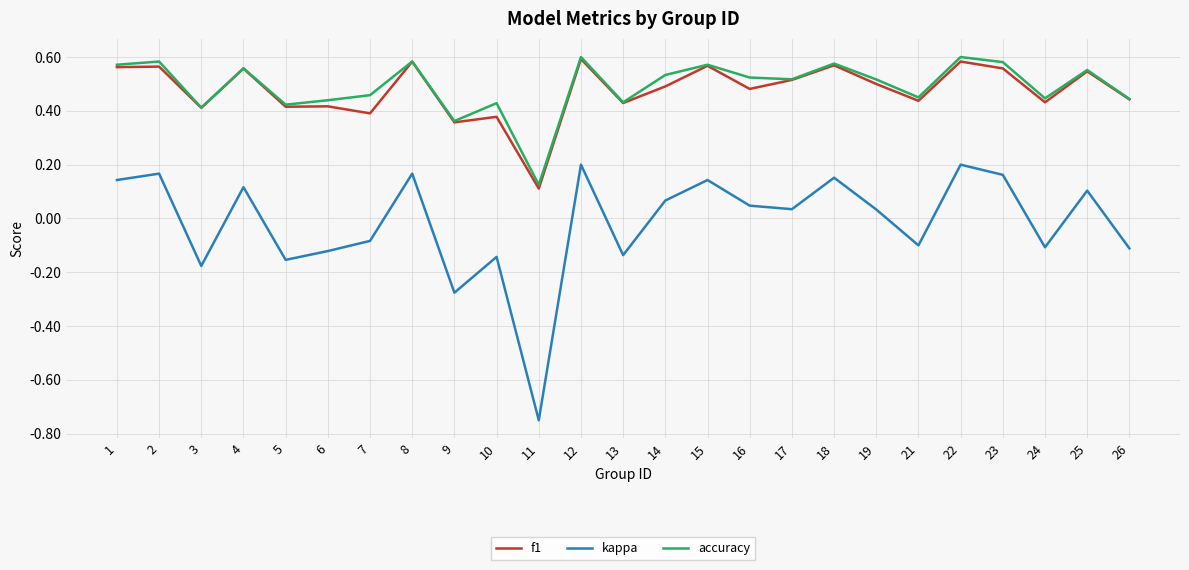

True or false: kappa has a value of -0.1 at 10.

True